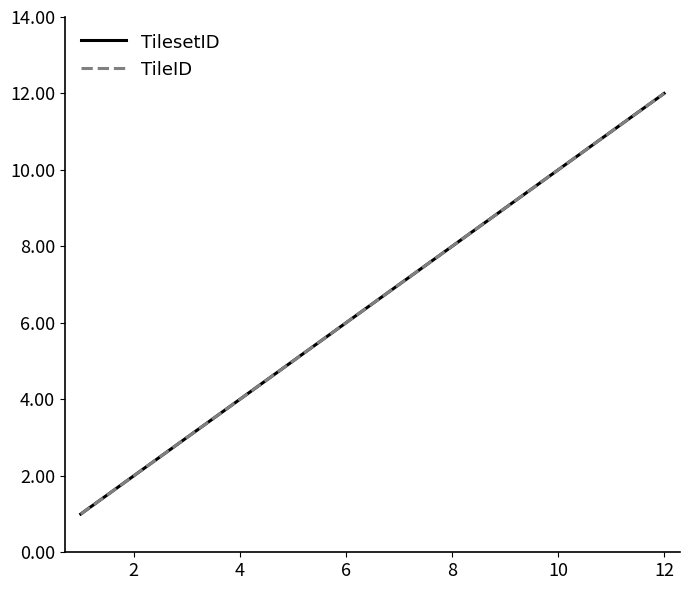

Does the chart display data point markers on the line(s)?

No